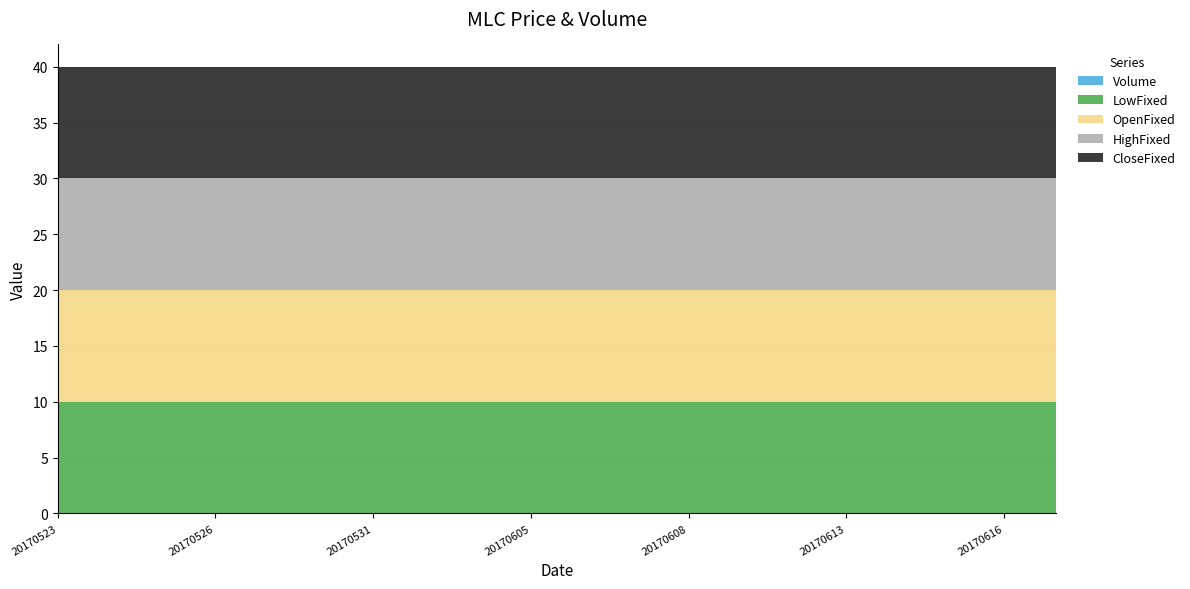

The value of LowFixed at 20170619 is 4. True or false?

False